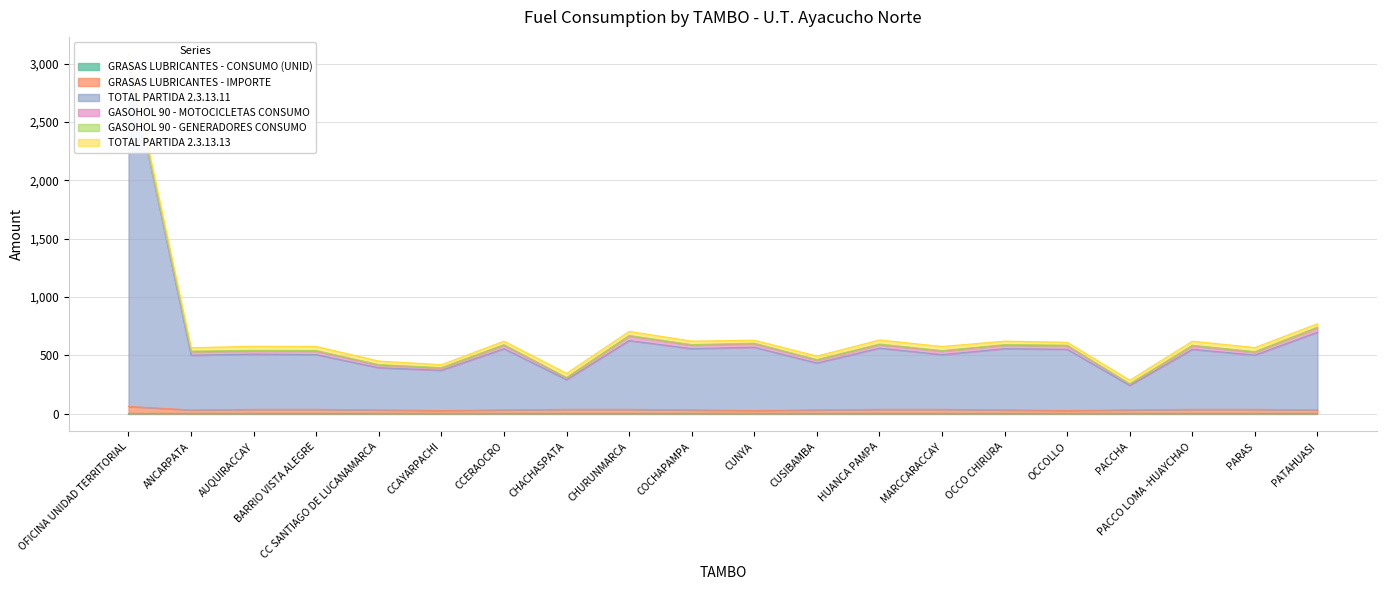

What is the difference between the highest and lowest values at CHACHASPATA?

253.6